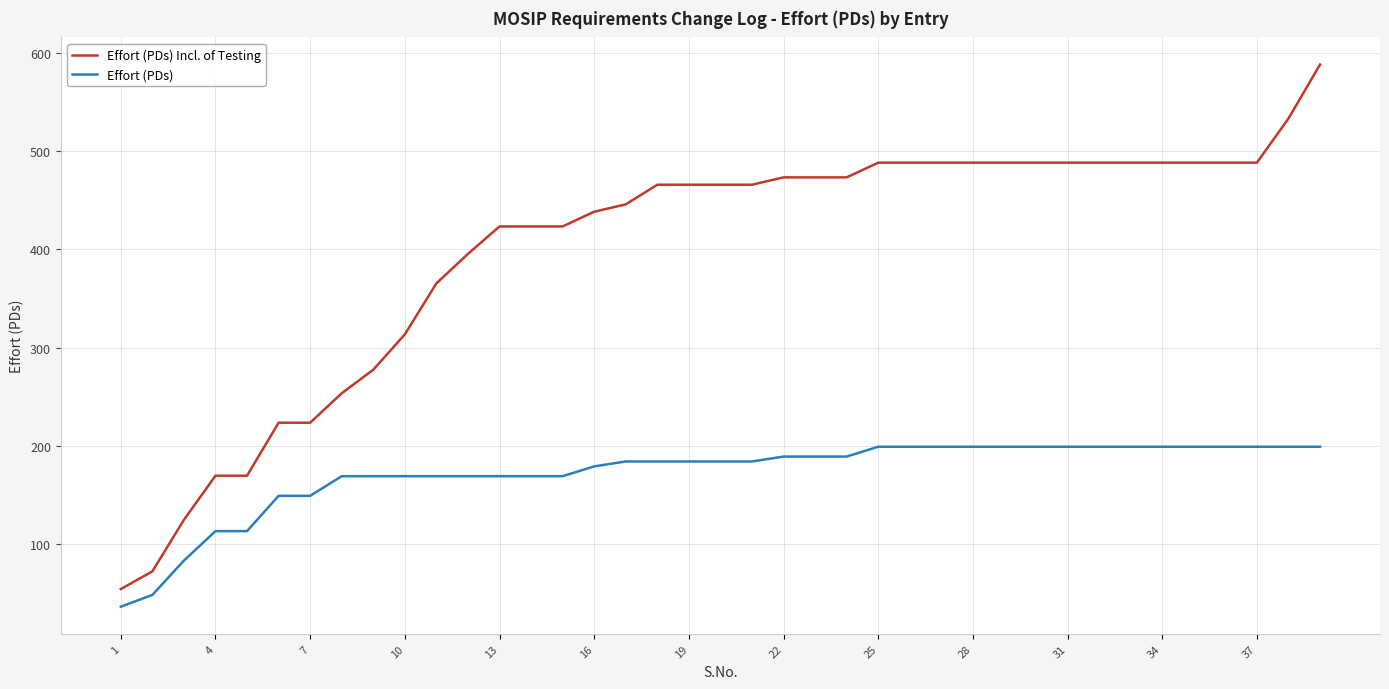

True or false: Effort (PDs) and Effort (PDs) Incl. of Testing intersect in this chart.

False